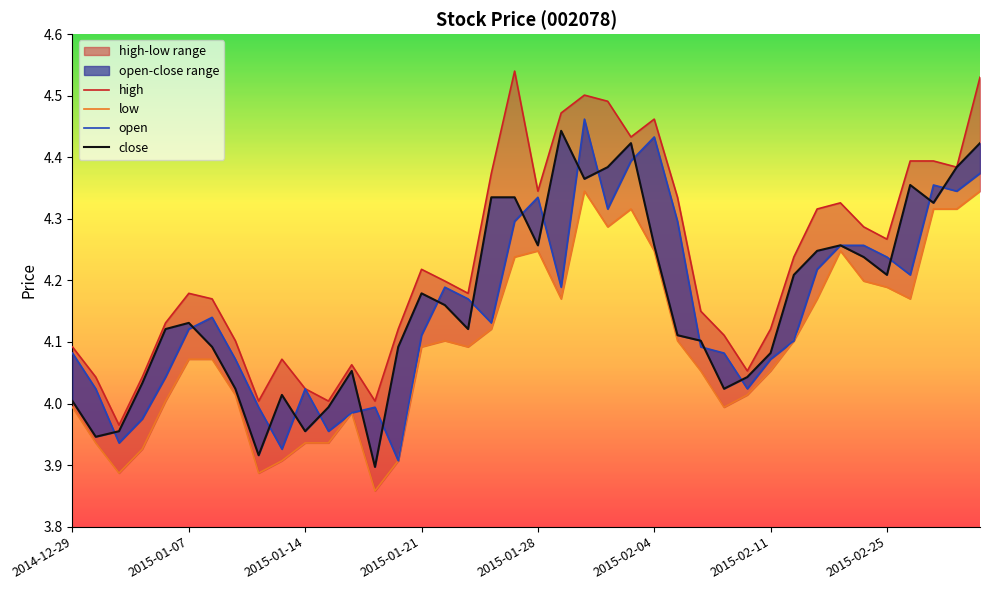

What is the difference between the maximum and minimum values in the low series?

0.5